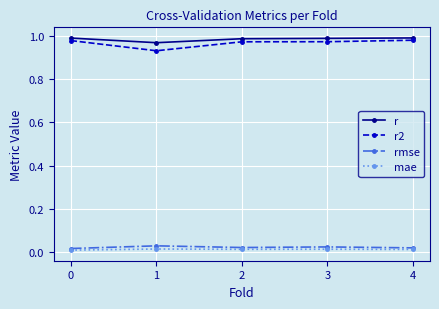

What are all the series names shown in the legend?

r, r2, rmse, mae